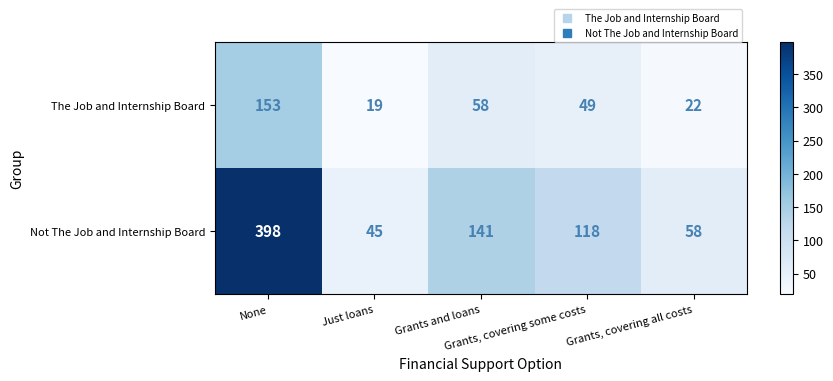

Rank the series by their maximum value, from highest to lowest.

Not The Job and Internship Board, The Job and Internship Board